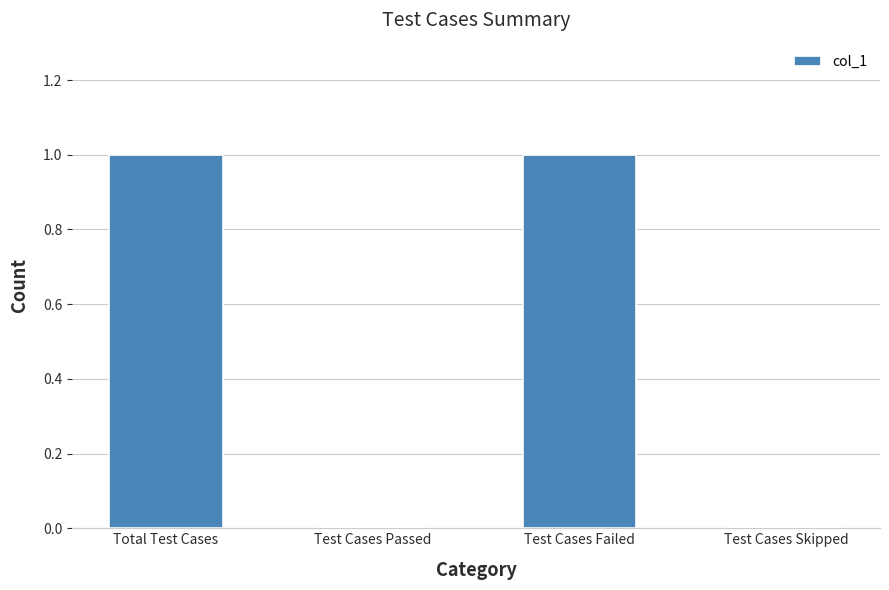

What is the sum of all values?

2